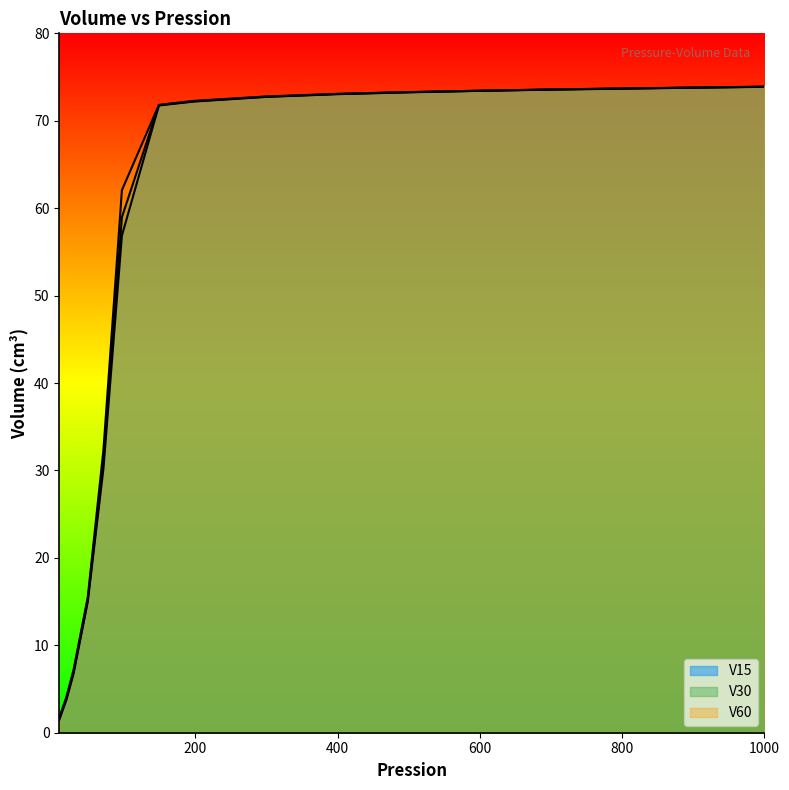

Rank the series by their average value, from highest to lowest.

V60, V30, V15